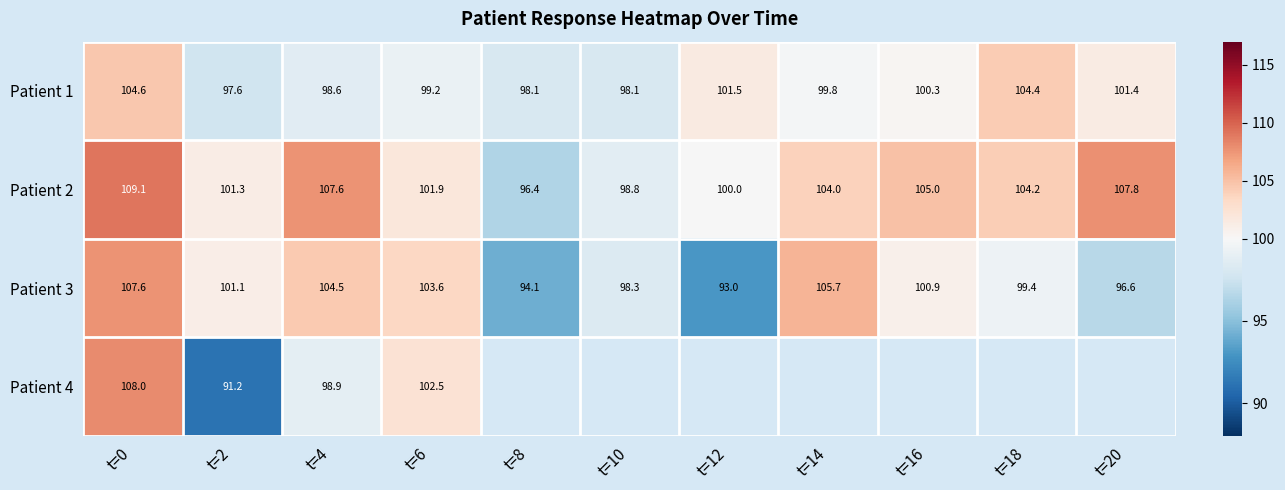

Which series has the largest range (max minus min)?

Patient 4